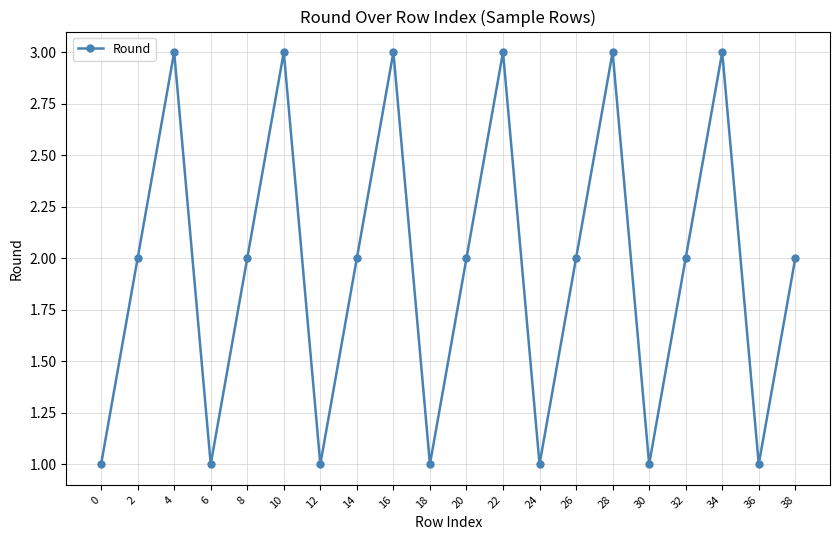

True or false: the data has more than 0 interior local peaks.

True